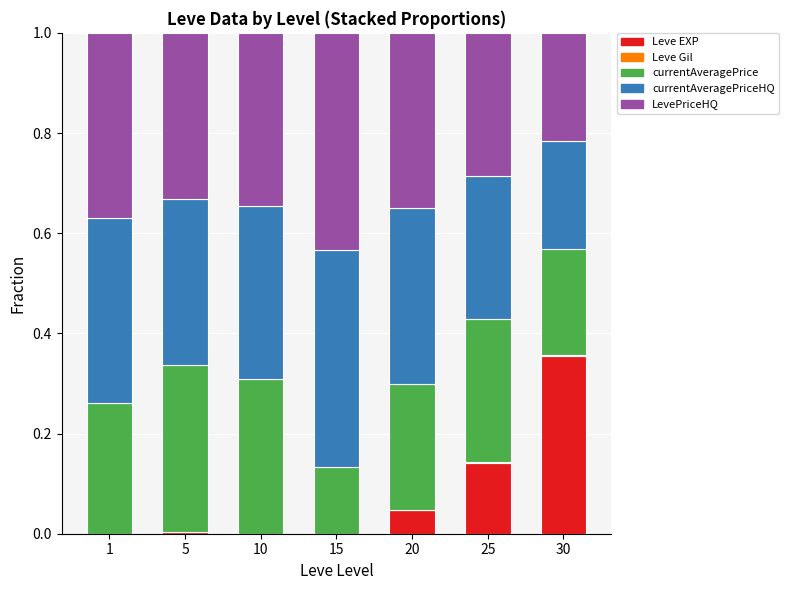

How many categories are shown in the chart?

7